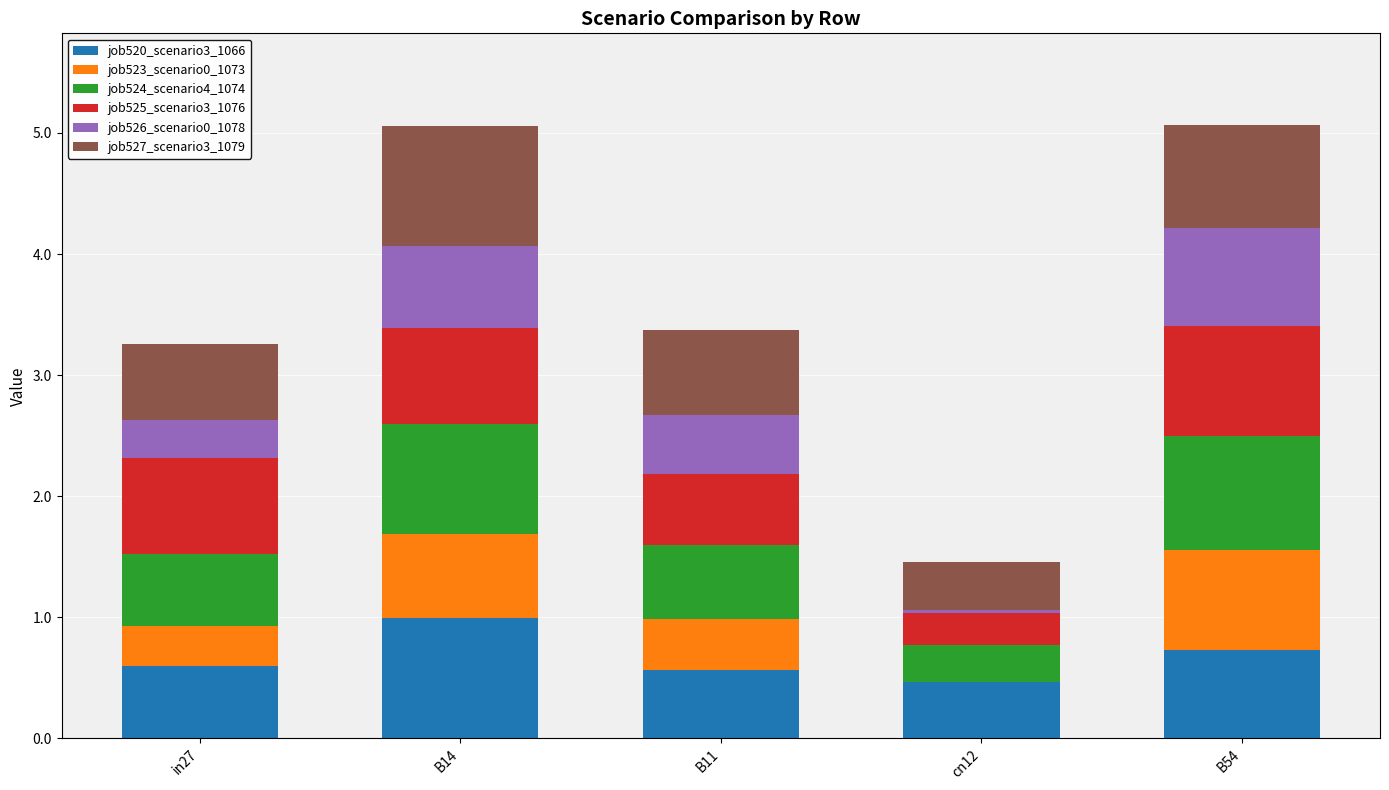

Is it true that job520_scenario3_1066 equals 0.5 at B54?

False